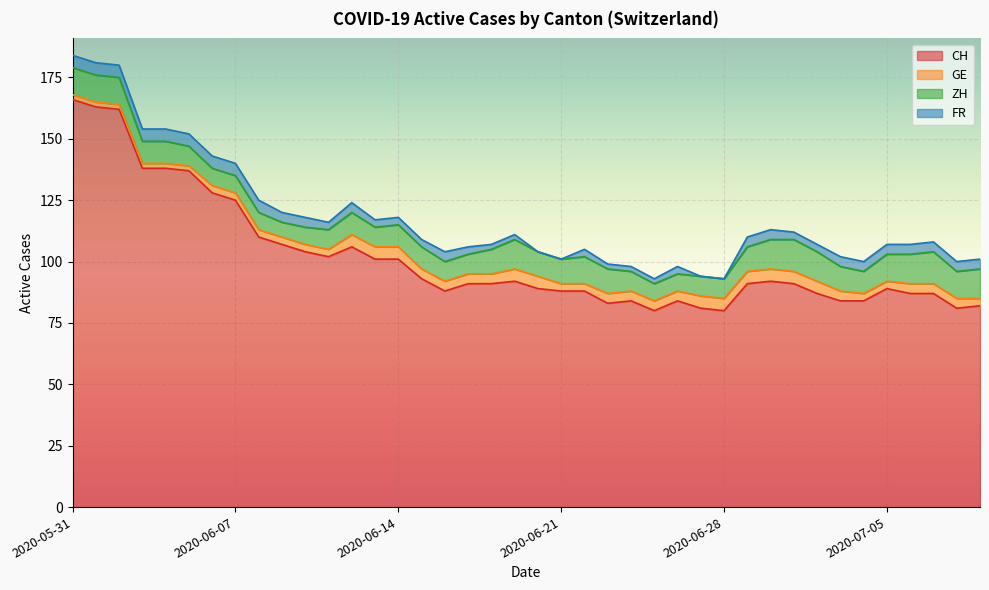

What is the total value across all series at 2020-06-08?

125